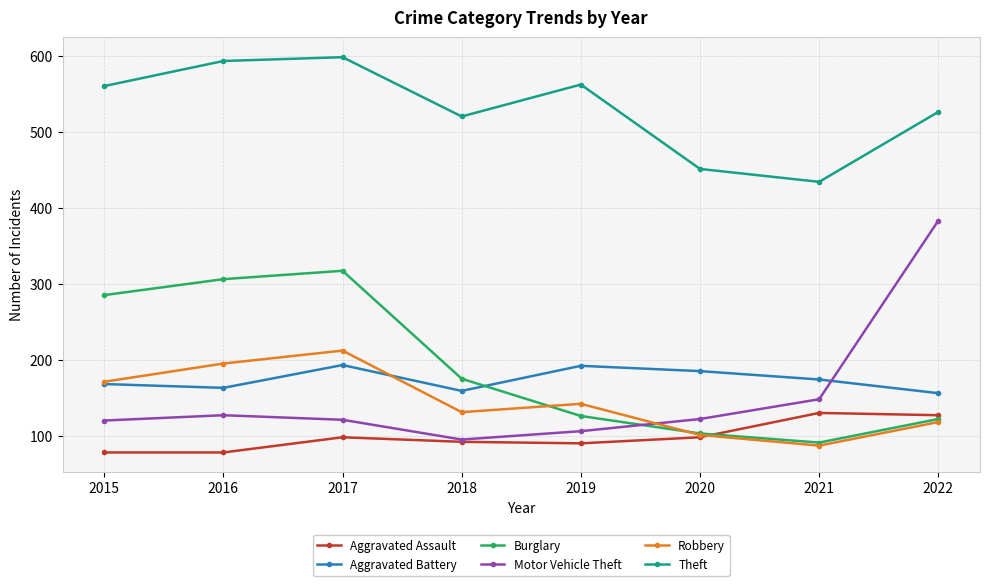

What is the total value across all series at 2022?

1438